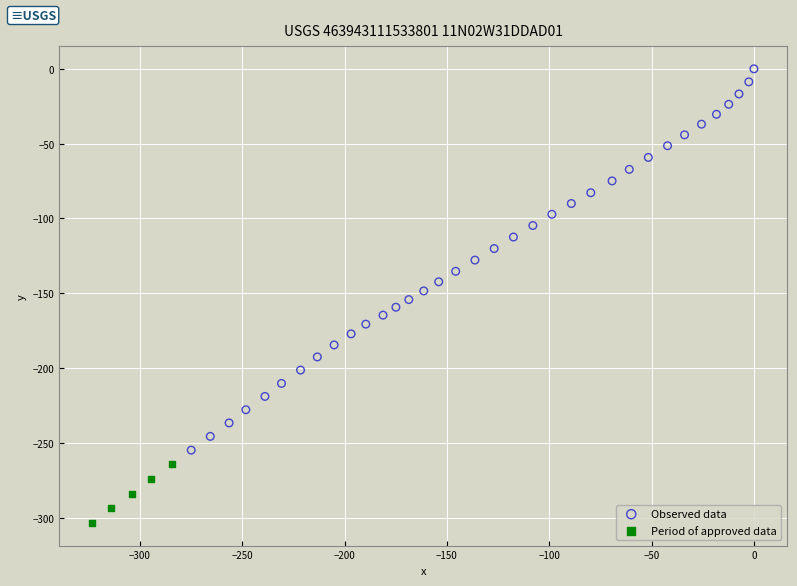

Which series contains the highest Y value?

Observed data